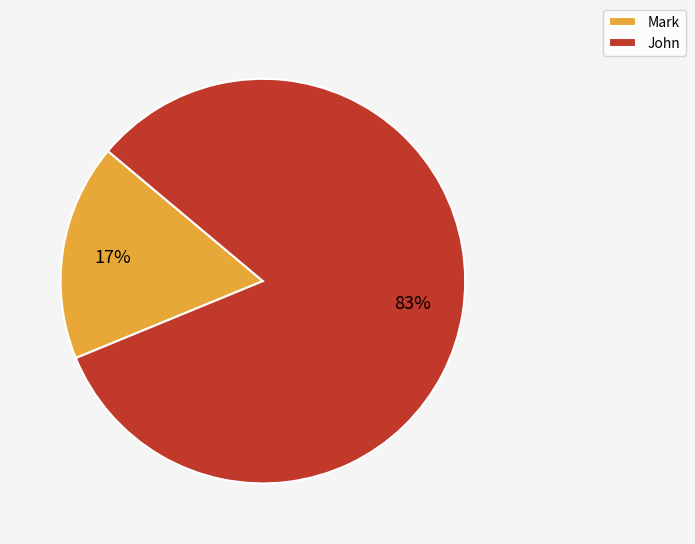

What is the largest slice in the pie chart?

John